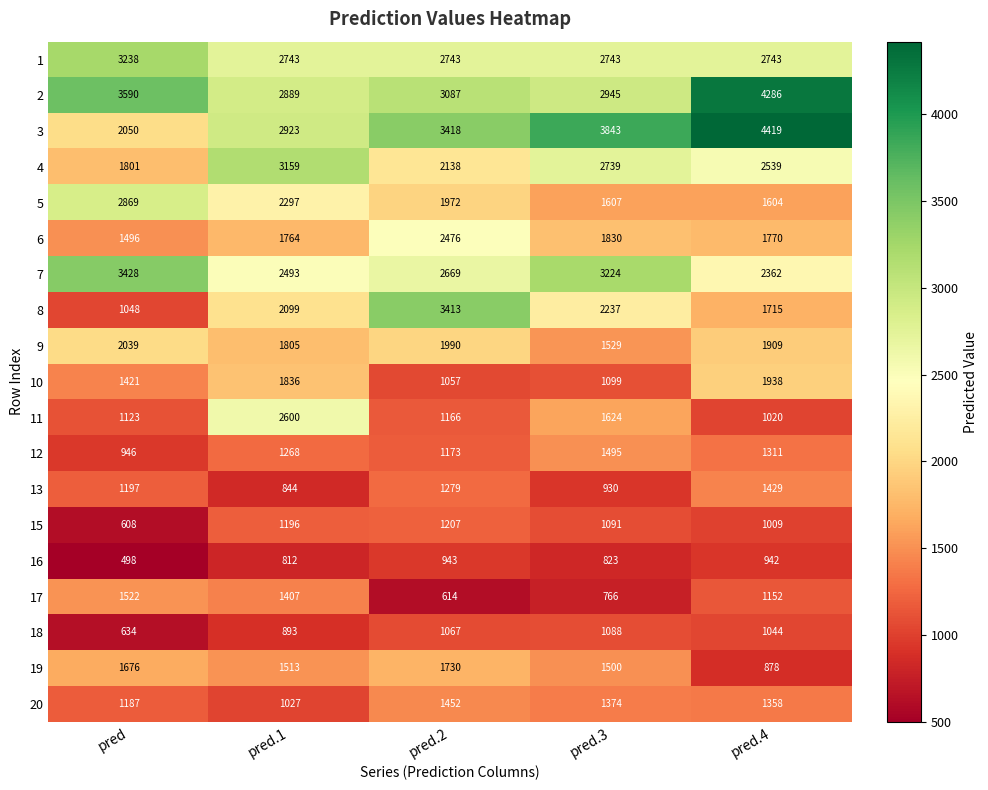

The 17 series shows 1152 at pred.4. True or false?

True